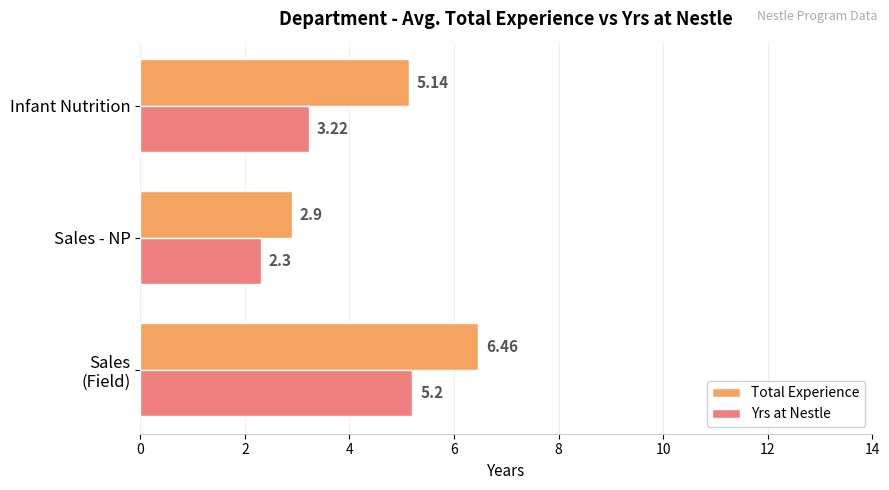

At which label is Yrs at Nestle closest to 3?

Infant Nutrition